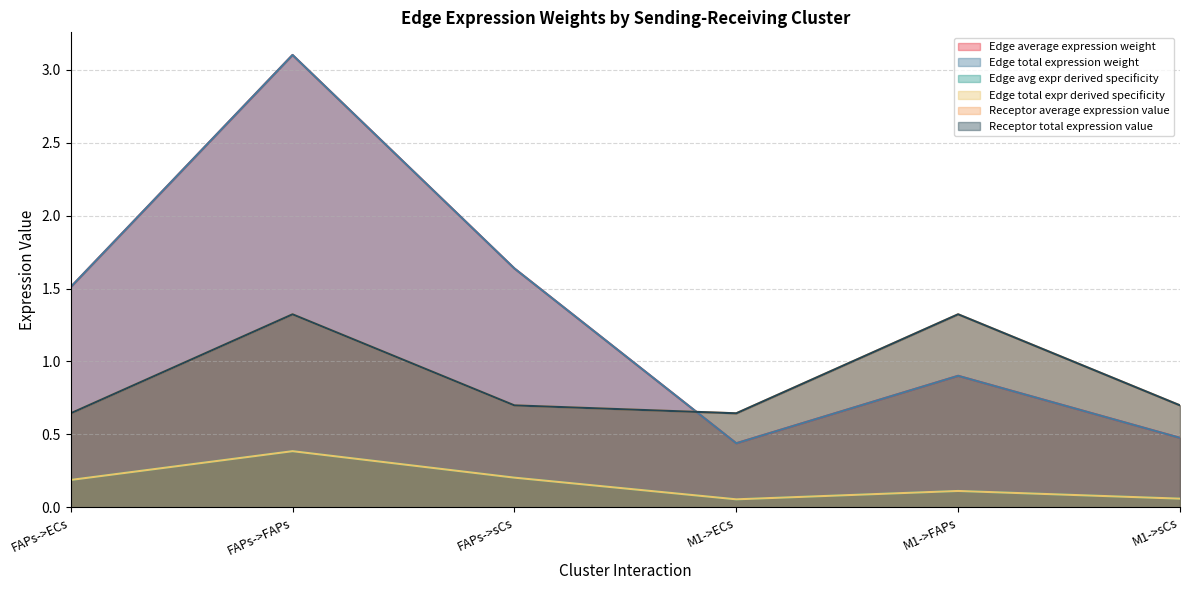

How many distinct data groups are displayed?

6